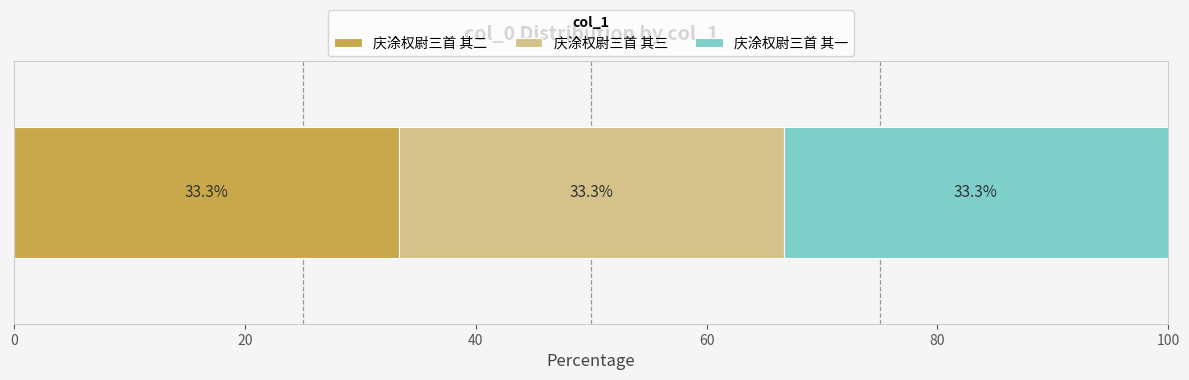

What is the maximum value for 庆涂权尉三首 其二?

33.3